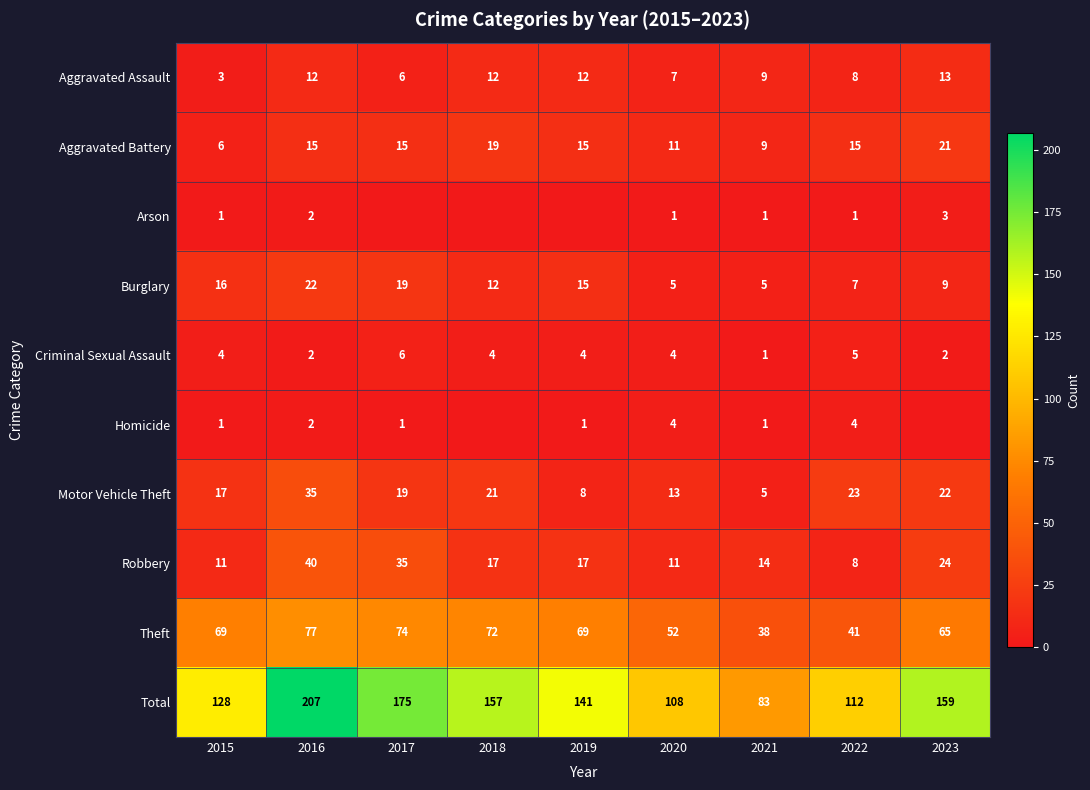

What is the minimum value for Motor Vehicle Theft?

5